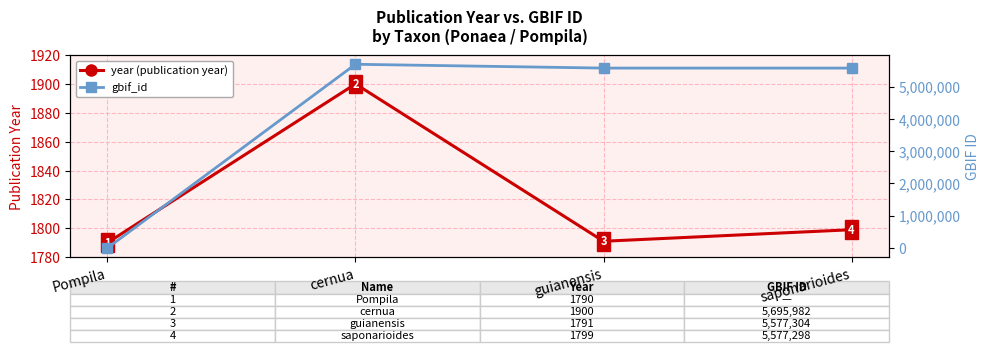

What are all the series names shown in the legend?

year (publication year), gbif_id